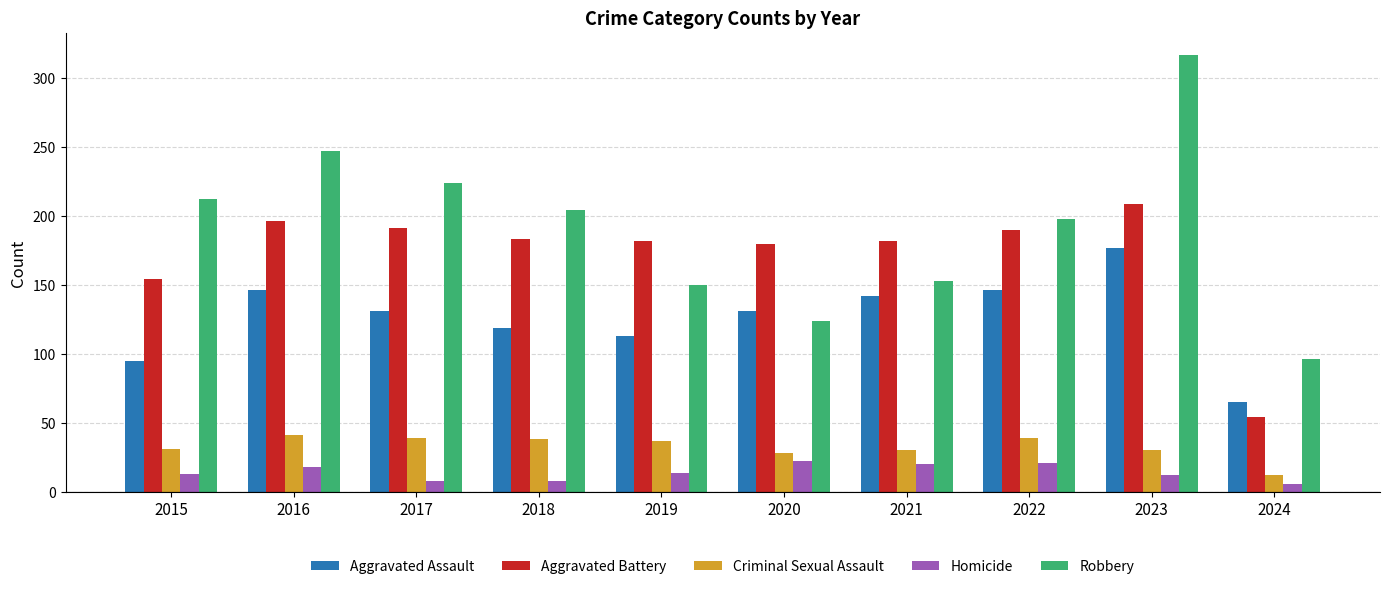

What is the sum of all Homicide values?

142